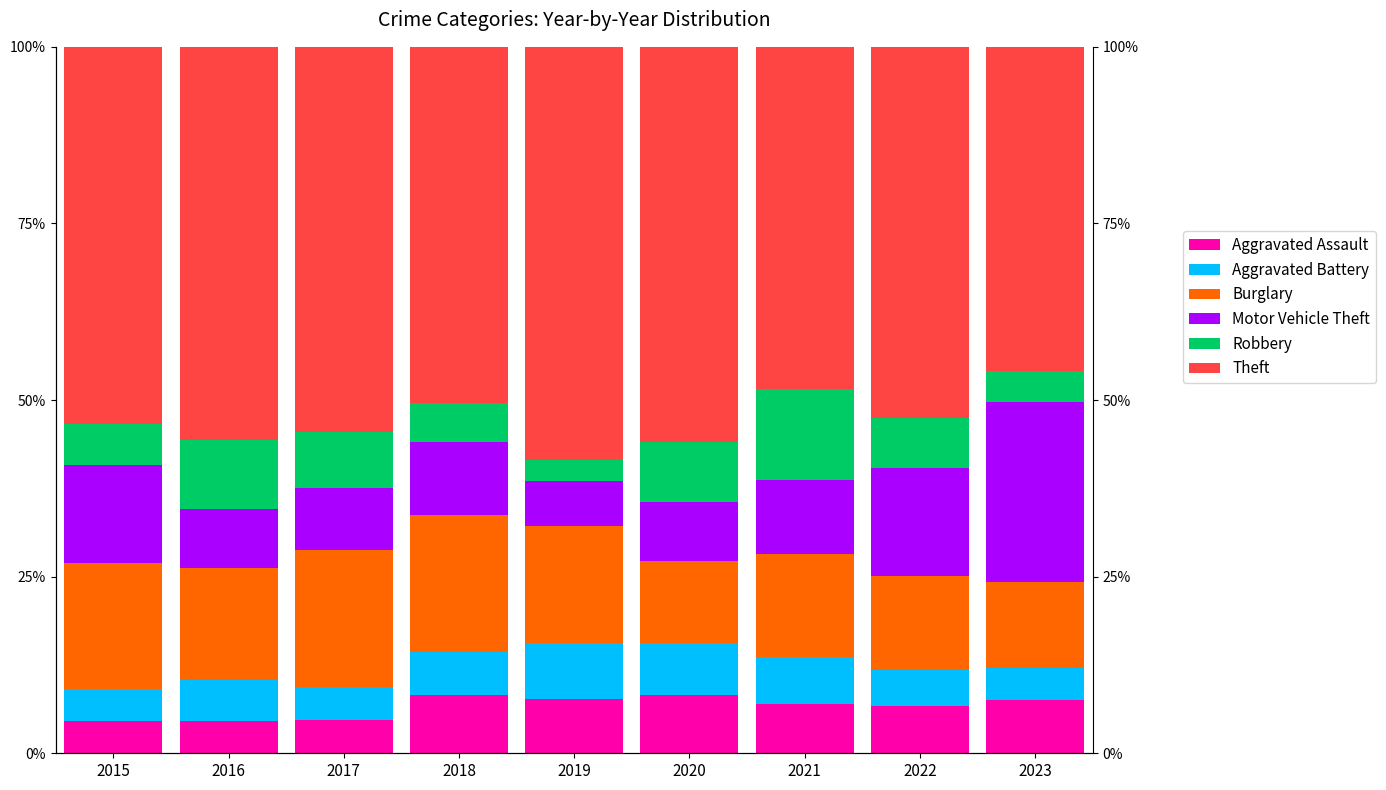

What is the total value across all series at 2019?

100.0